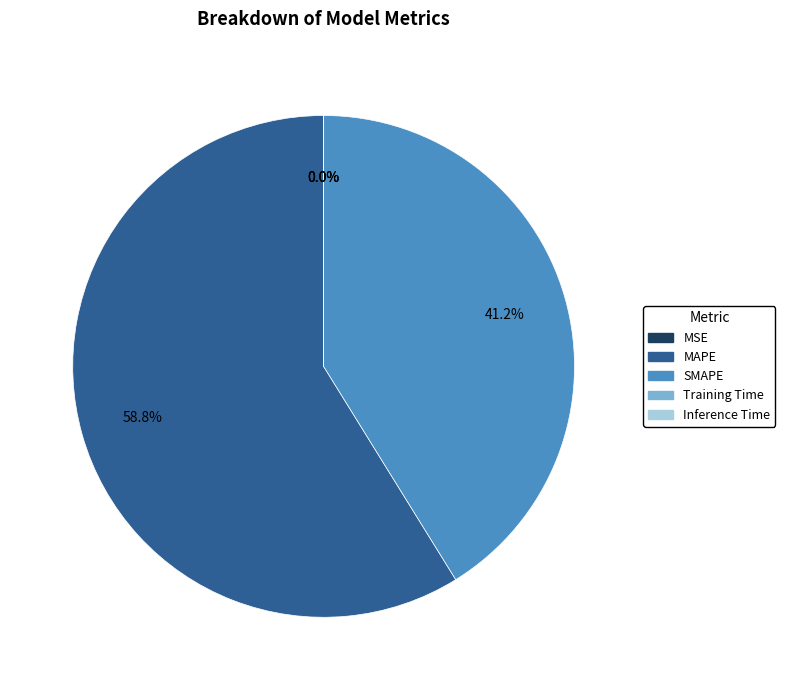

To the nearest percent, what portion does SMAPE represent?

41%